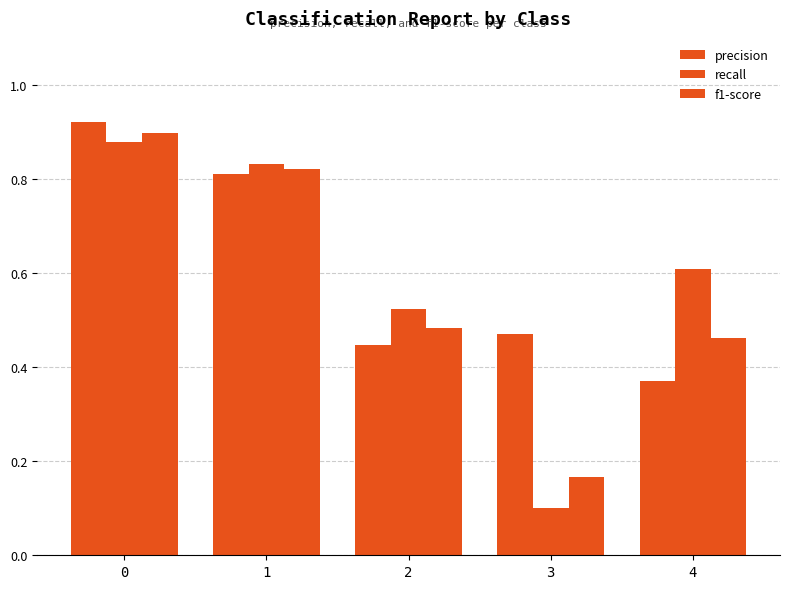

What is the value of the recall bar at the 4th from the left?

0.1